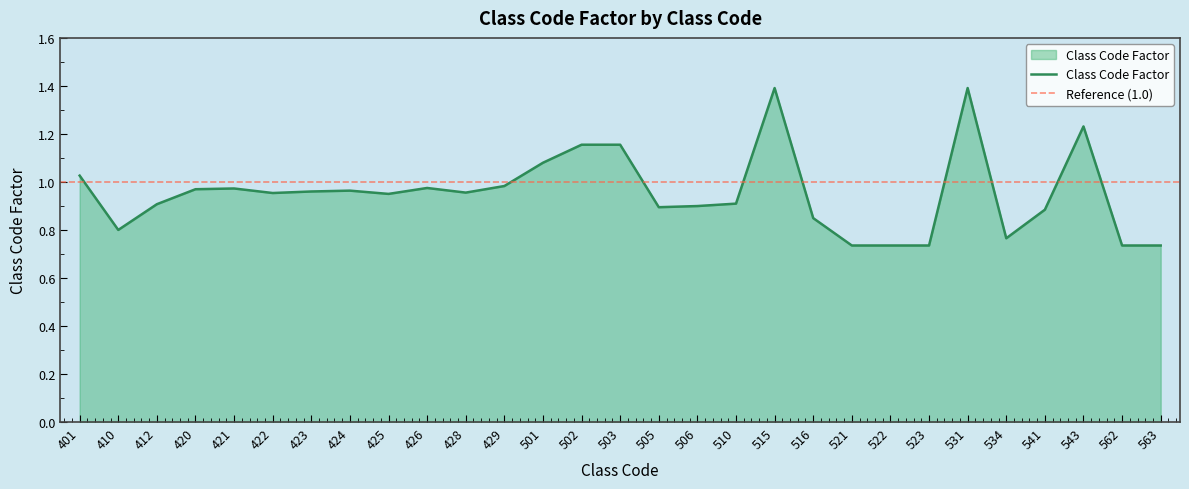

Which category has the lowest value across all series?

521